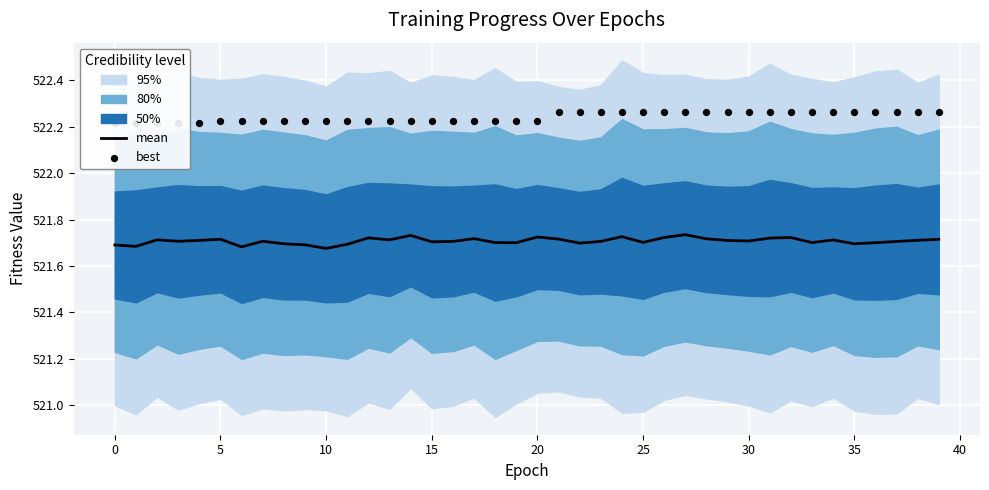

Is it true that mean equals 206.3 at 5?

False